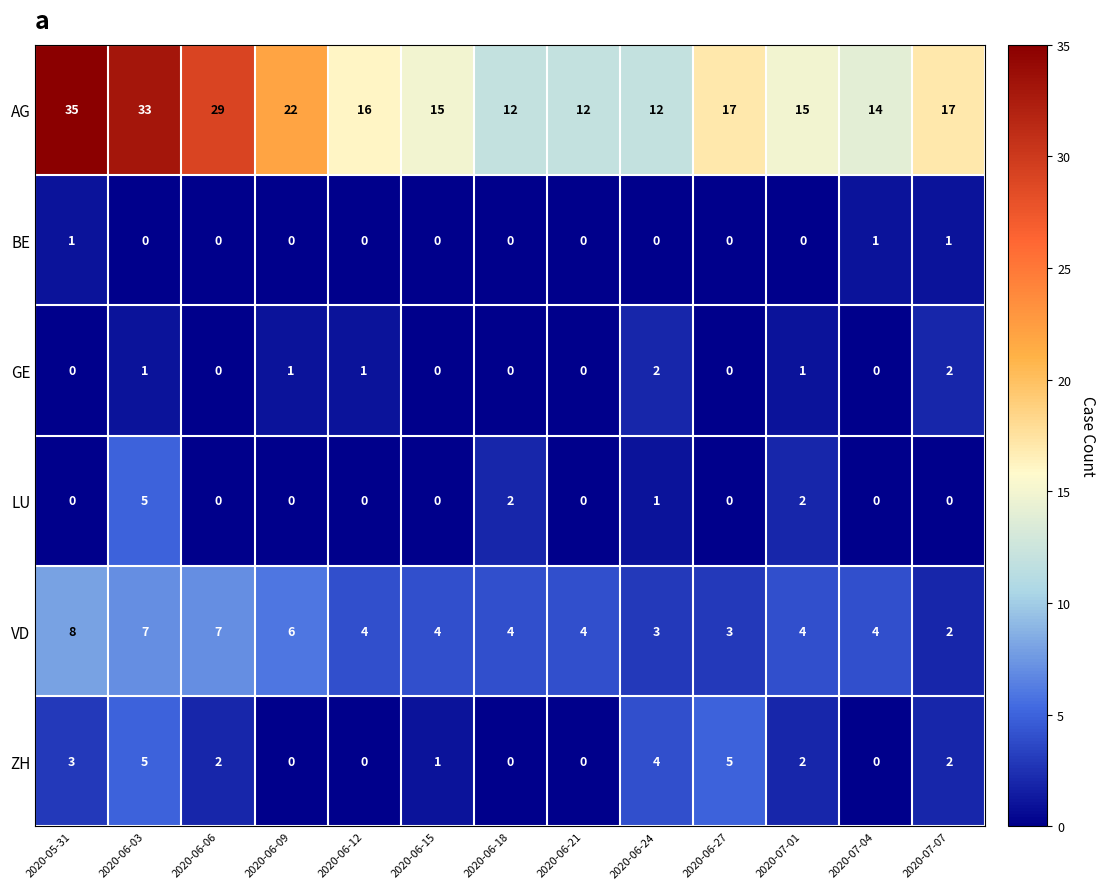

What is the highest value of the AG series?

35